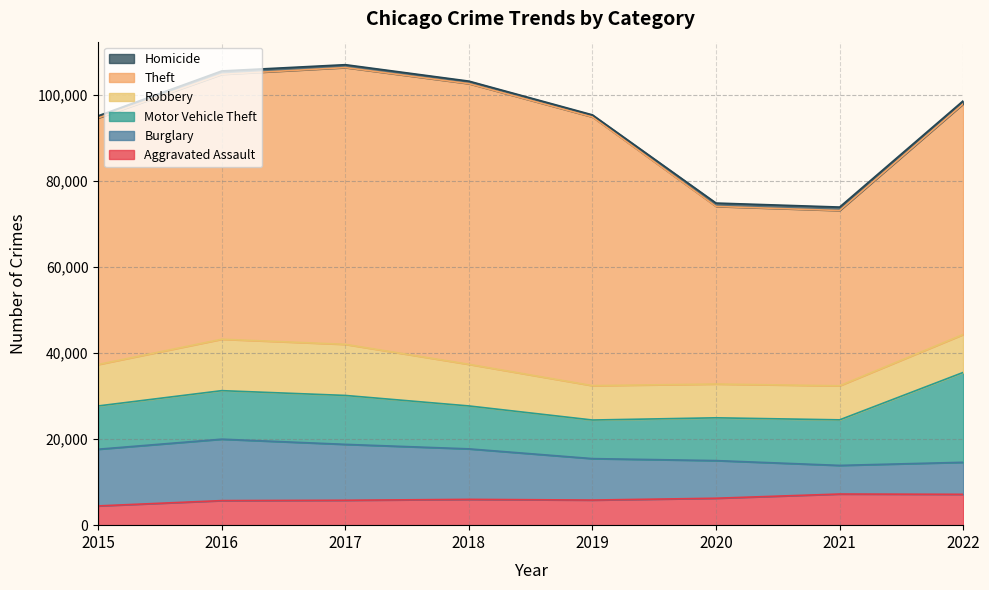

Is it true that Robbery equals 12362 at 2020?

False